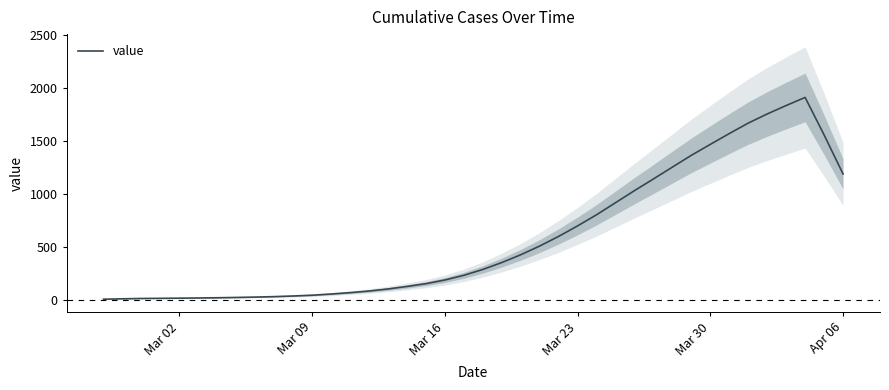

What is the maximum value for value?

1909.8